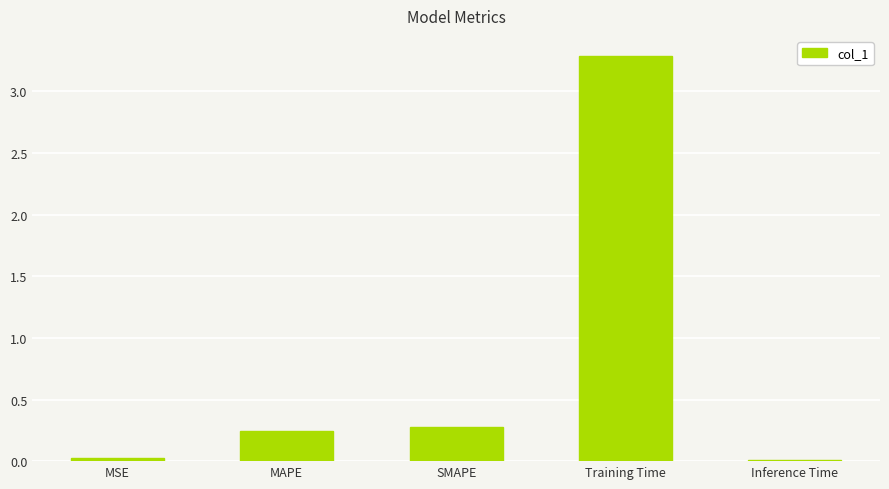

What is the change in value from SMAPE to Training Time?

+3.0